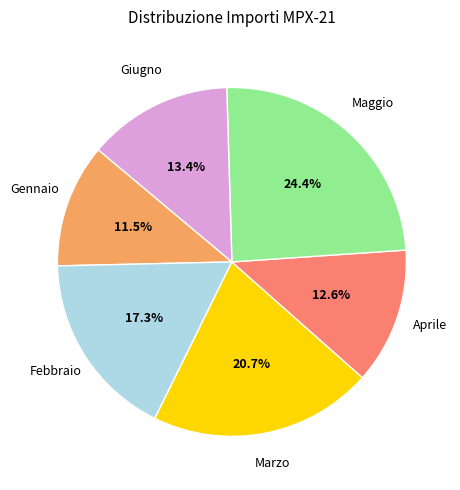

Which has a higher value, Maggio or Febbraio?

Maggio